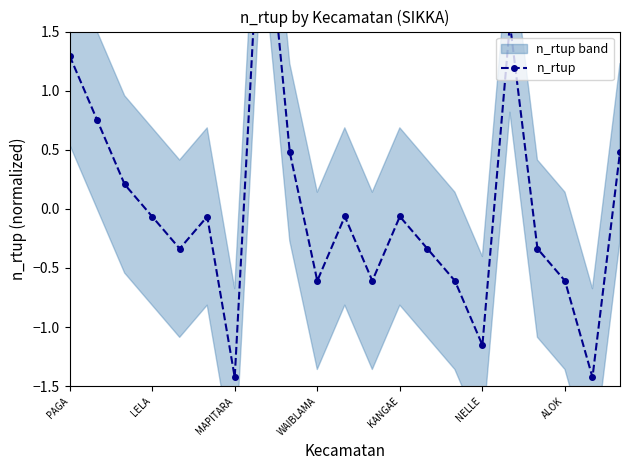

What is the change in value from ALOK to 10?

+1.4